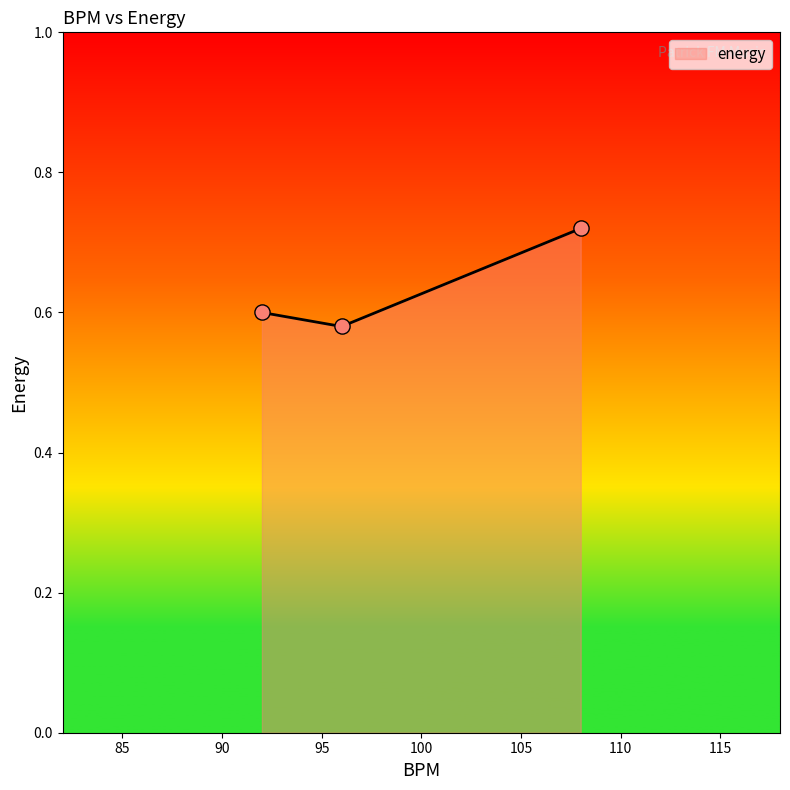

How many values are between 0 and 1?

3